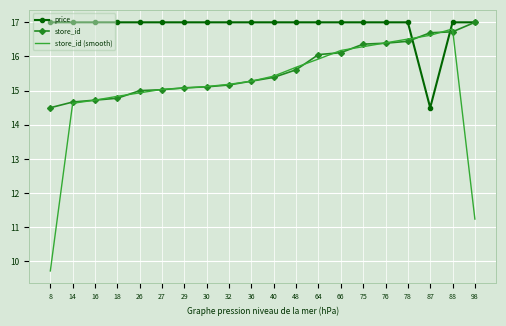

Is it true that price equals 14.5 at 87?

True